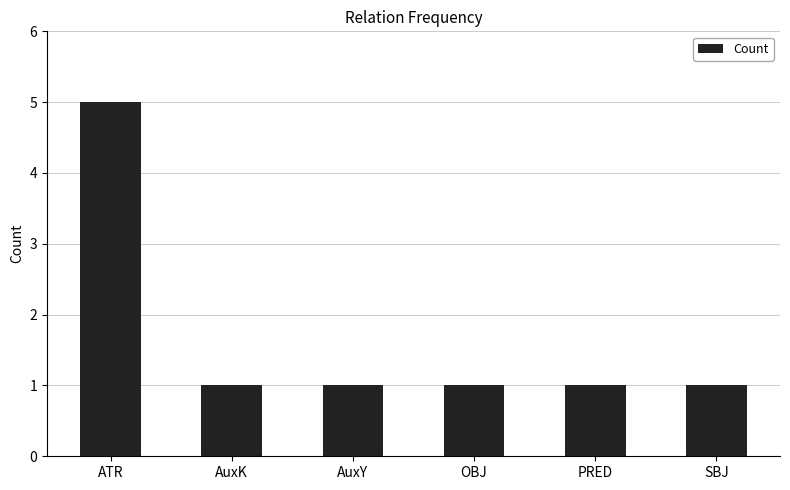

Is it true that the value at OBJ is 1?

True